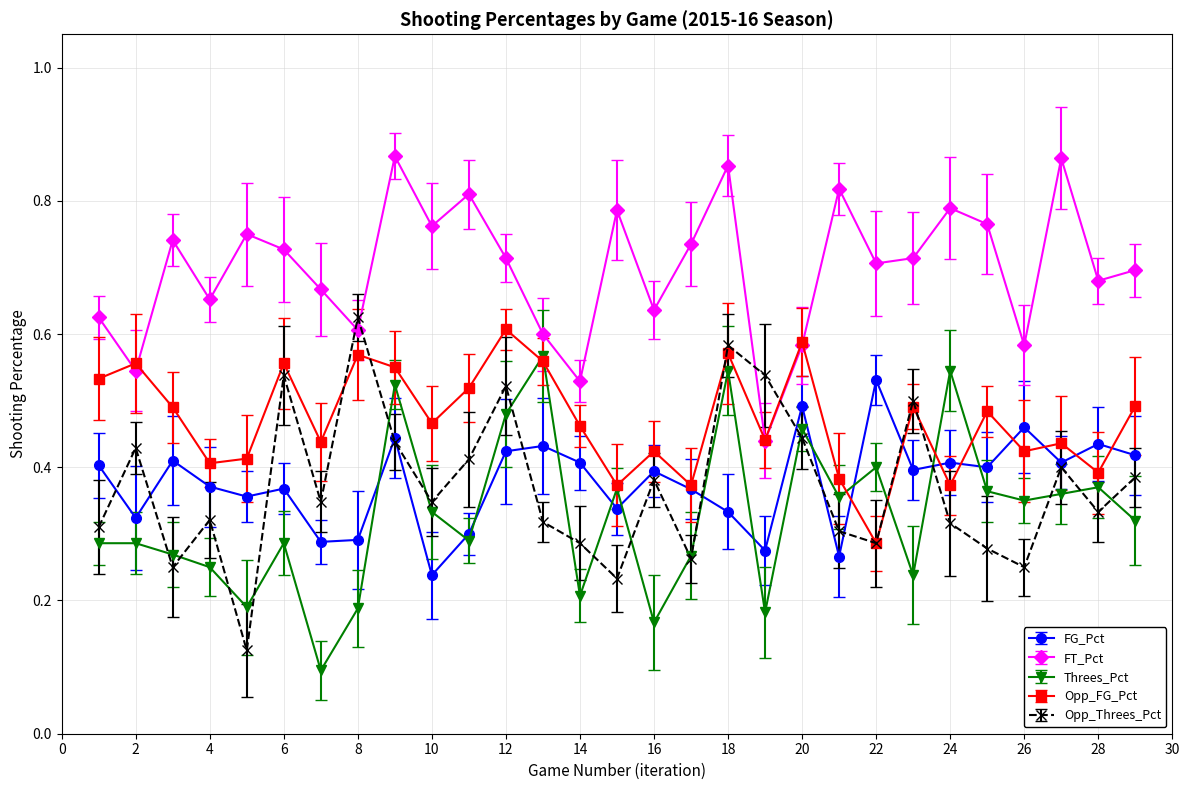

Does the chart display data point markers on the line(s)?

Yes